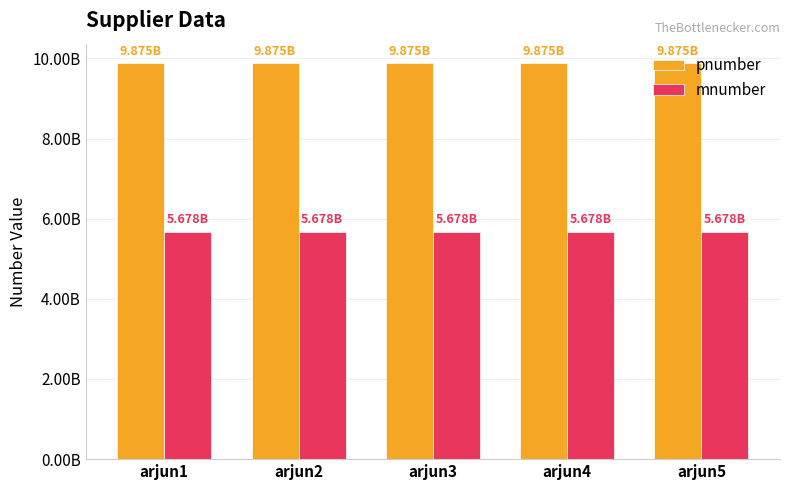

The value of mnumber at arjun1 is 5678456378. True or false?

True